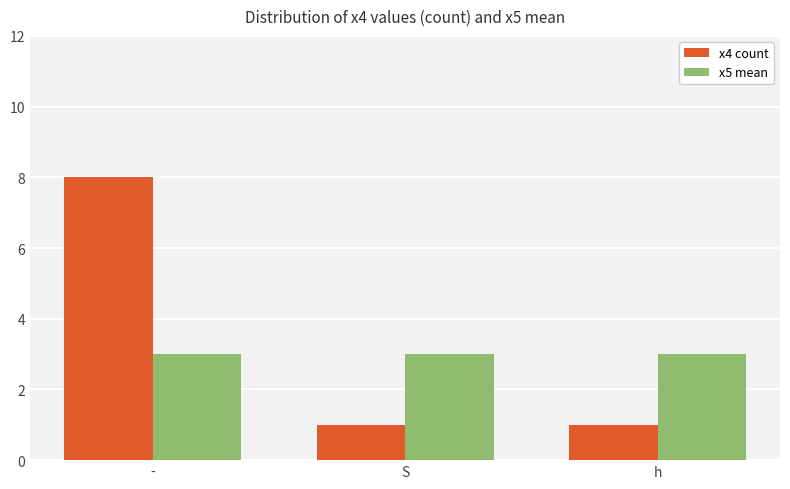

What is the total value across all series at S?

4